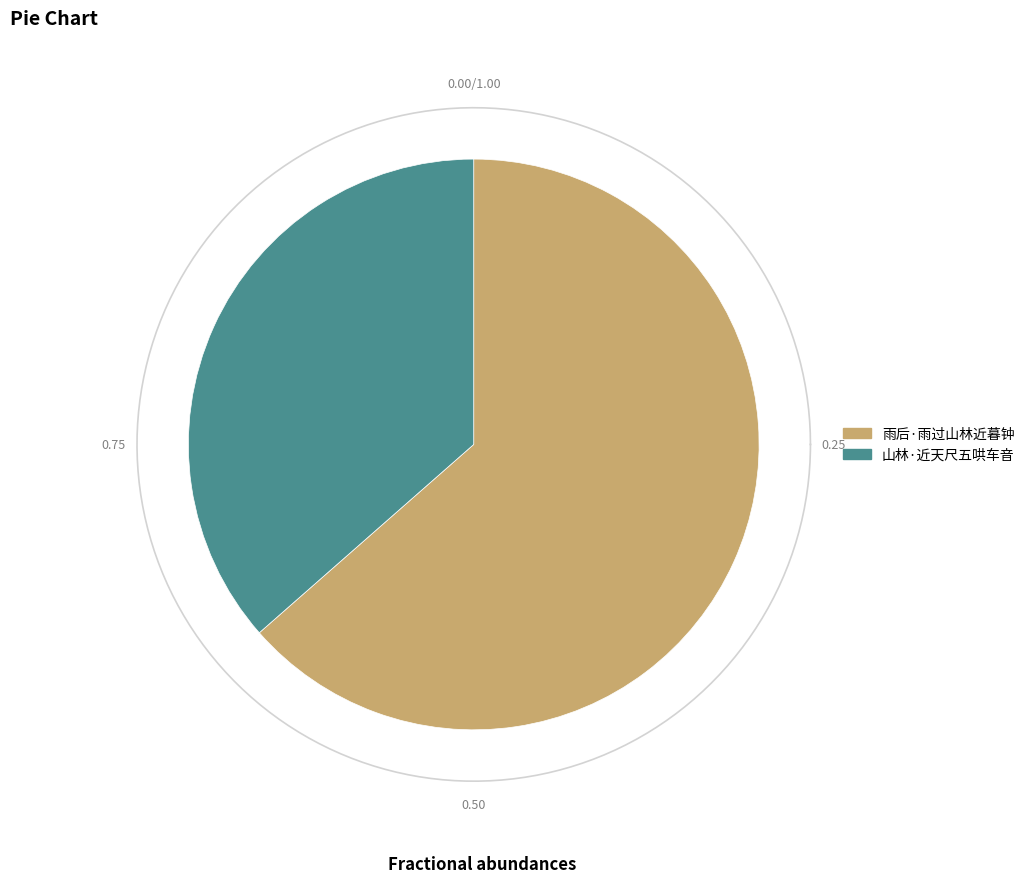

Rank the categories by value from highest to lowest.

雨后·雨过山林近暮钟, 山林·近天尺五哄车音